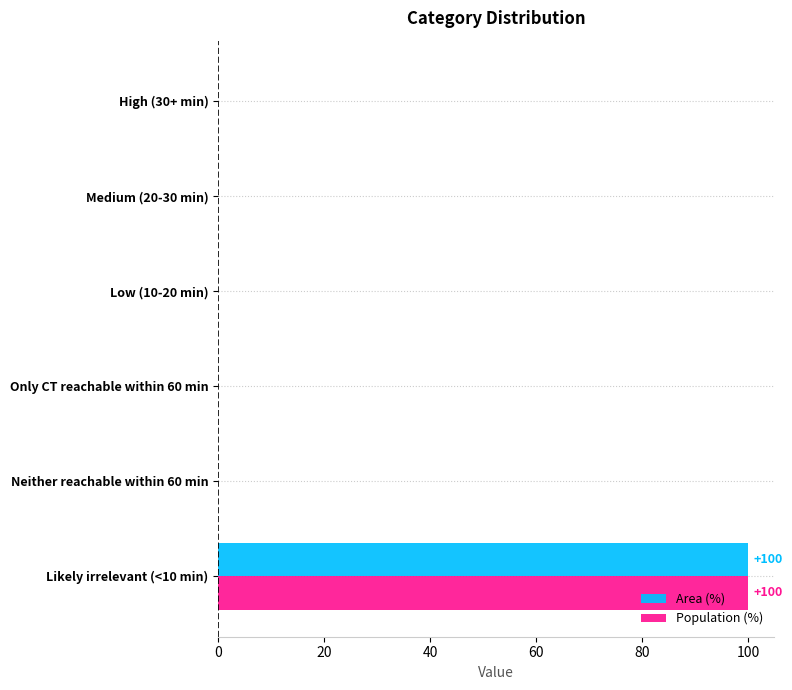

At which label does Area (%) reach its peak?

Likely irrelevant (<10 min)